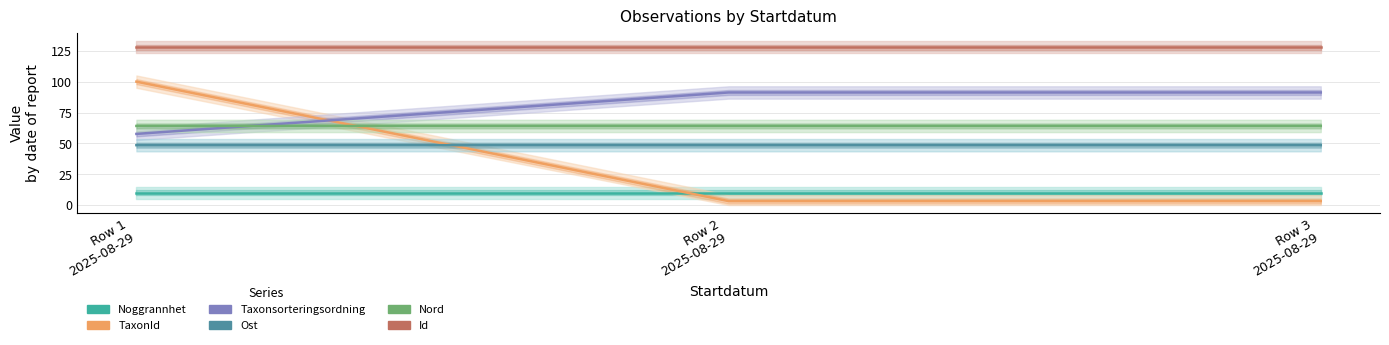

What position from the left is Row 1
2025-08-29?

1